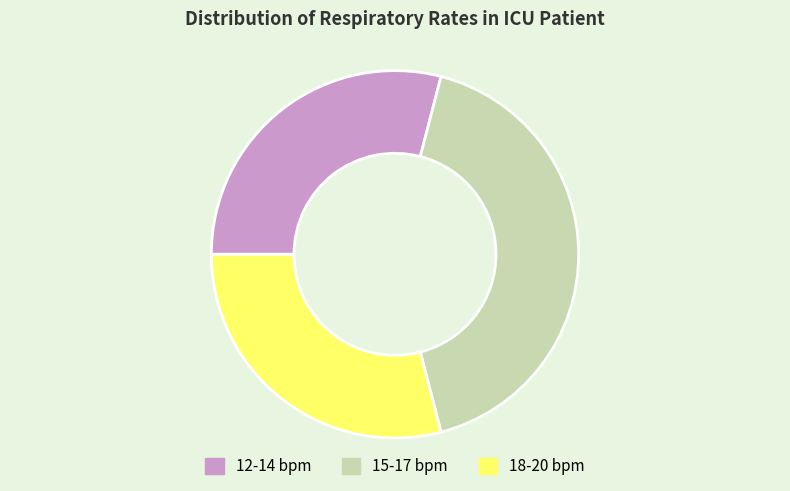

True or false: 15-17 bpm accounts for 53% of the total.

False